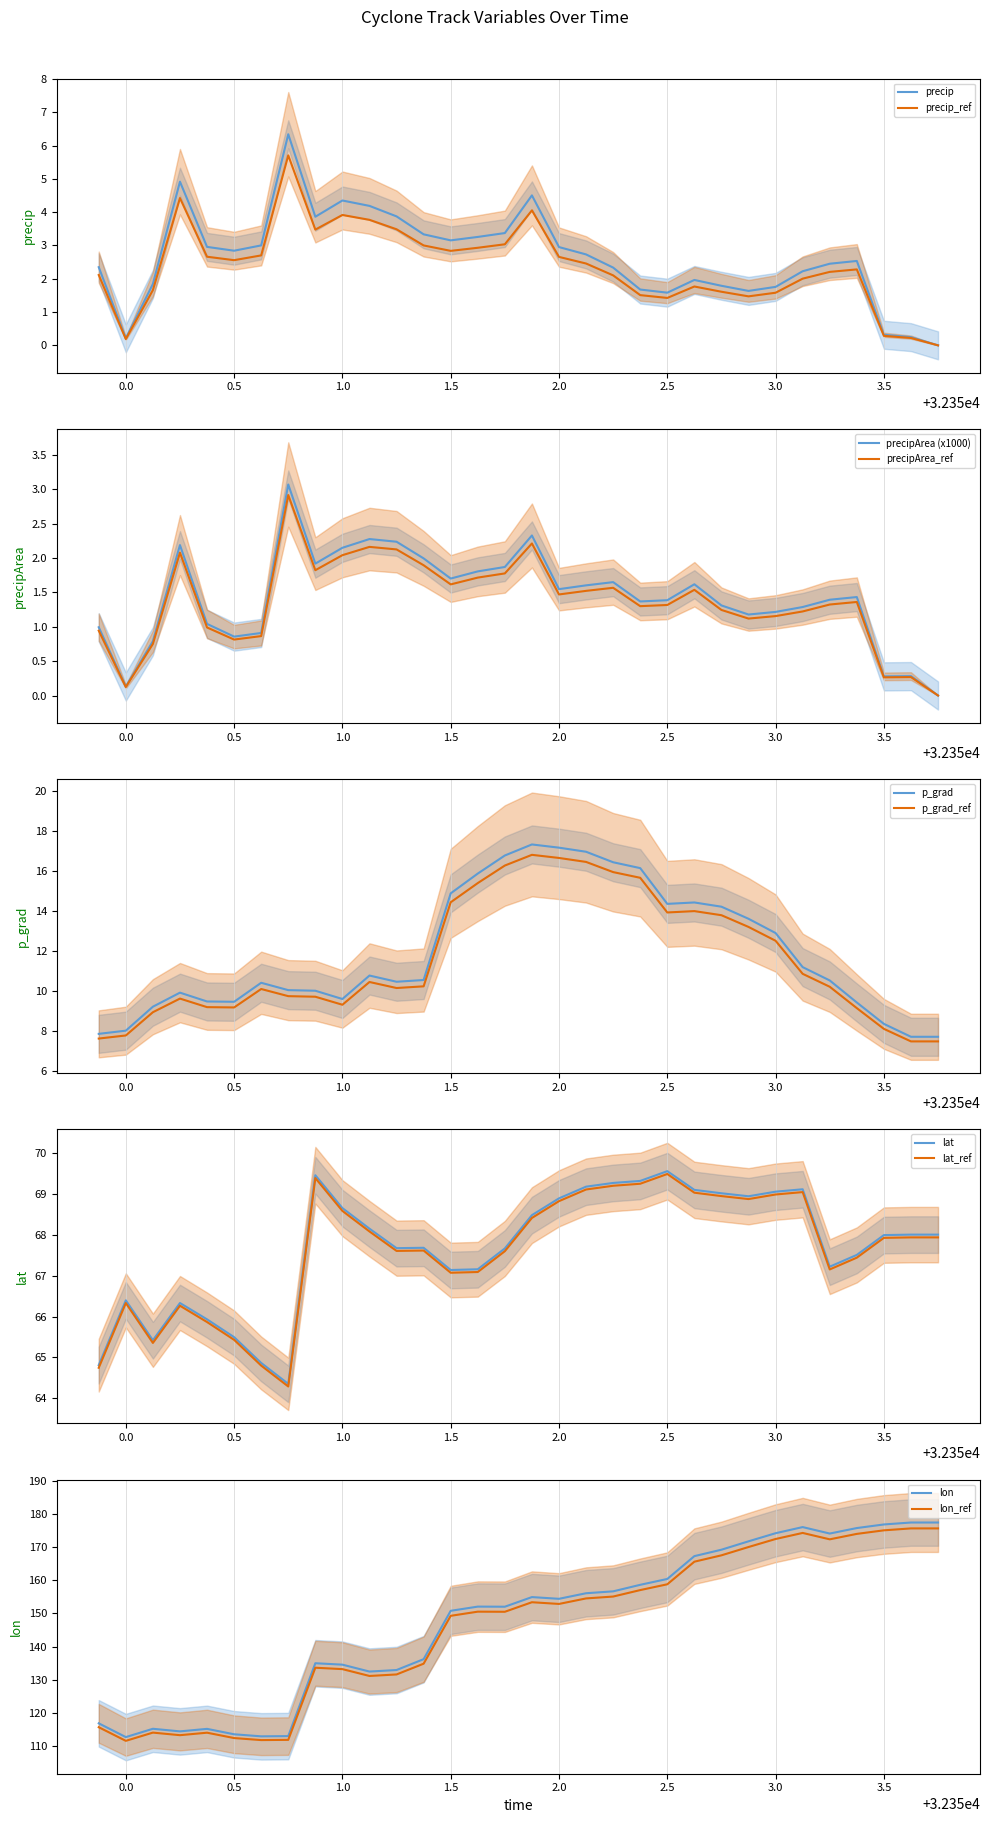

Is the value of precipArea at 32352.375 greater than the value of p_grad at 32351.75?

No